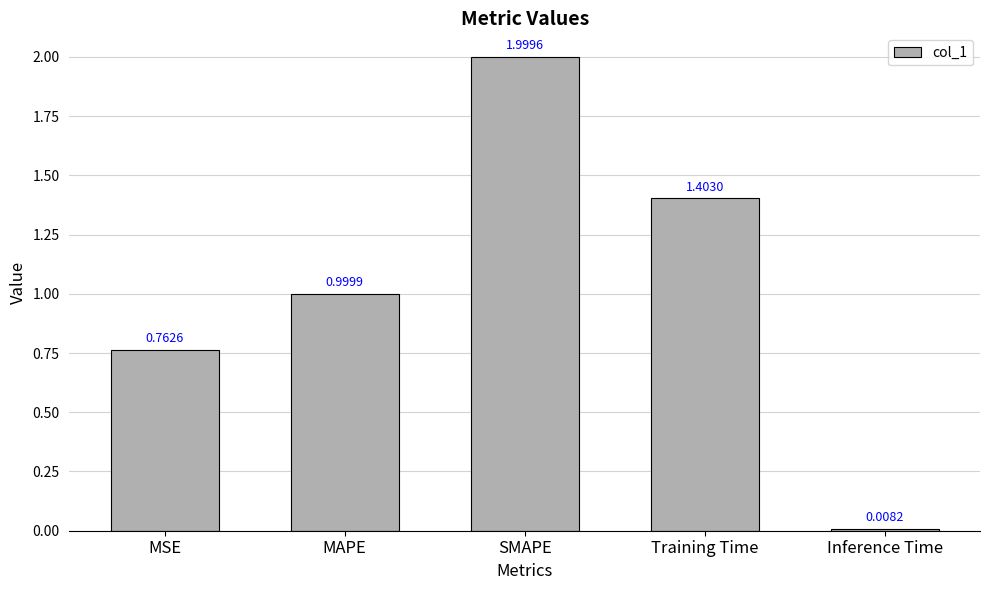

What is the value of the 4th bar from the left?

1.4